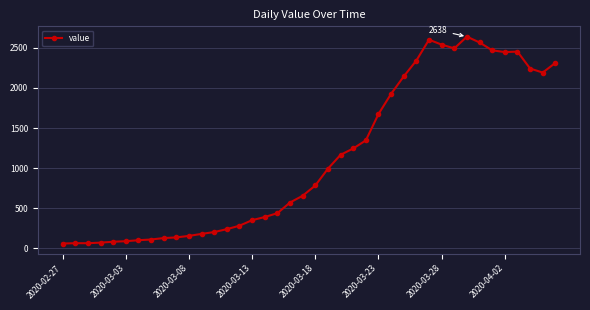

What is the difference between the second highest and second lowest values?

2535